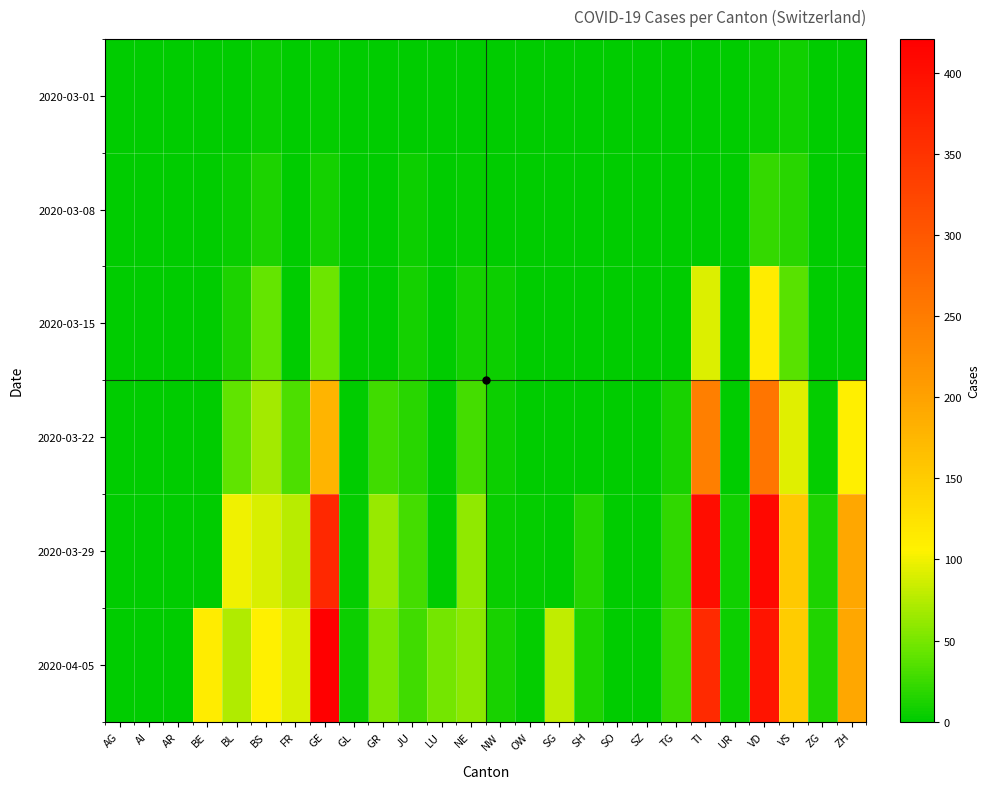

Reading right to left, what are all the values shown in this chart?

2020-03-01: ZH=0	ZG=0	VS=8	VD=4	UR=0	TI=0	TG=0	SZ=0	SO=0	SH=0	SG=0	OW=0	NW=0	NE=0	LU=0	JU=1	GR=0	GL=0	GE=3	FR=0	BS=4	BL=1	BE=0	AR=0	AI=0	AG=0
2020-03-08: ZH=0	ZG=0	VS=17	VD=22	UR=0	TI=0	TG=0	SZ=0	SO=0	SH=0	SG=0	OW=0	NW=0	NE=3	LU=0	JU=5	GR=0	GL=0	GE=9	FR=0	BS=13	BL=4	BE=0	AR=0	AI=0	AG=0
2020-03-15: ZH=0	ZG=0	VS=37	VD=113	UR=0	TI=92	TG=1	SZ=0	SO=0	SH=0	SG=0	OW=0	NW=6	NE=9	LU=0	JU=9	GR=0	GL=0	GE=46	FR=0	BS=42	BL=12	BE=0	AR=0	AI=0	AG=0
2020-03-22: ZH=110	ZG=3	VS=93	VD=259	UR=0	TI=246	TG=10	SZ=0	SO=0	SH=0	SG=0	OW=0	NW=5	NE=28	LU=0	JU=18	GR=27	GL=0	GE=179	FR=32	BS=69	BL=40	BE=0	AR=0	AI=0	AG=0
2020-03-29: ZH=194	ZG=12	VS=154	VD=409	UR=7	TI=402	TG=21	SZ=0	SO=0	SH=15	SG=0	OW=3	NW=4	NE=60	LU=0	JU=28	GR=63	GL=2	GE=365	FR=76	BS=90	BL=99	BE=0	AR=0	AI=0	AG=0
2020-04-05: ZH=194	ZG=14	VS=151	VD=392	UR=6	TI=363	TG=25	SZ=0	SO=0	SH=12	SG=79	OW=3	NW=10	NE=59	LU=49	JU=27	GR=52	GL=5	GE=421	FR=89	BS=108	BL=73	BE=113	AR=0	AI=0	AG=0